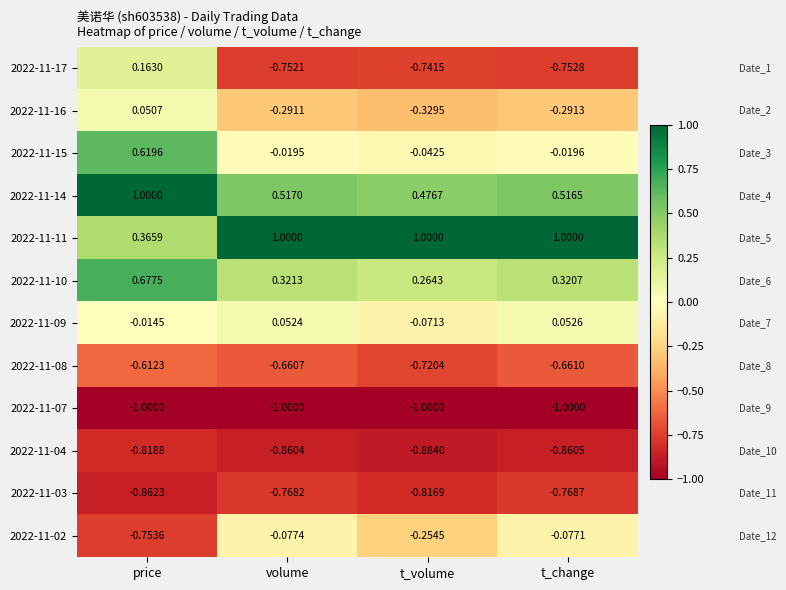

Rank the categories by 2022-11-14 value from lowest to highest.

t_volume, t_change, volume, price